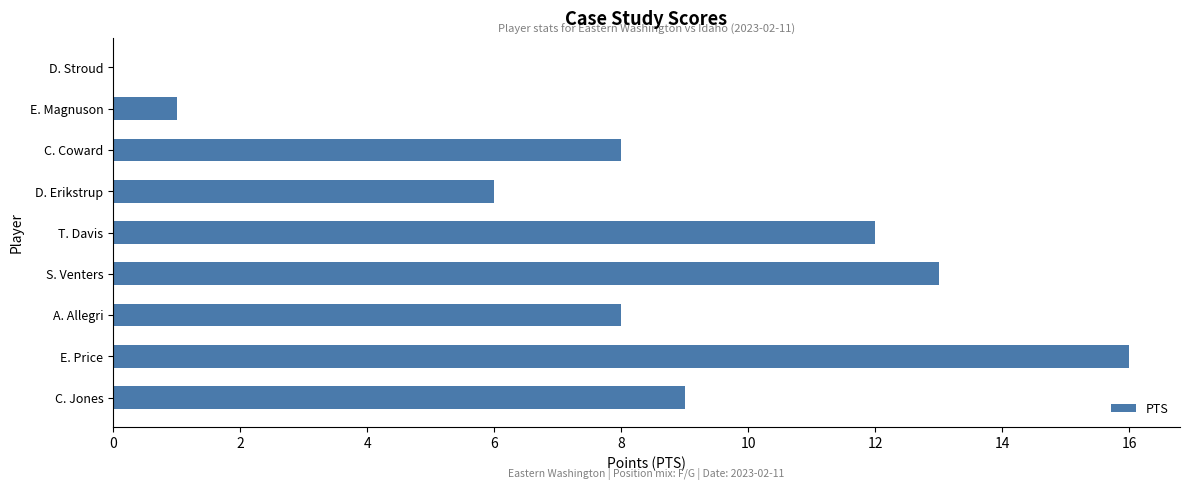

Reading top to bottom, extract all data points from this chart.

D. Stroud=0	E. Magnuson=1	C. Coward=8	D. Erikstrup=6	T. Davis=12	S. Venters=13	A. Allegri=8	E. Price=16	C. Jones=9